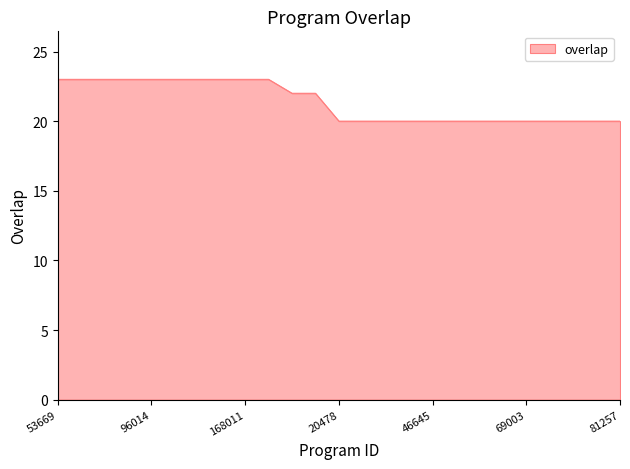

What is the minimum value shown in the chart?

20